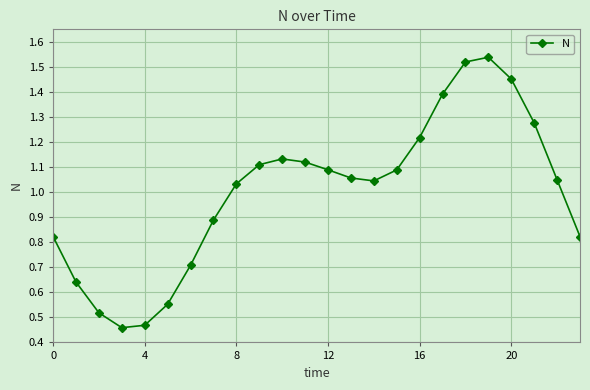

What is the sum of all values?

24.0